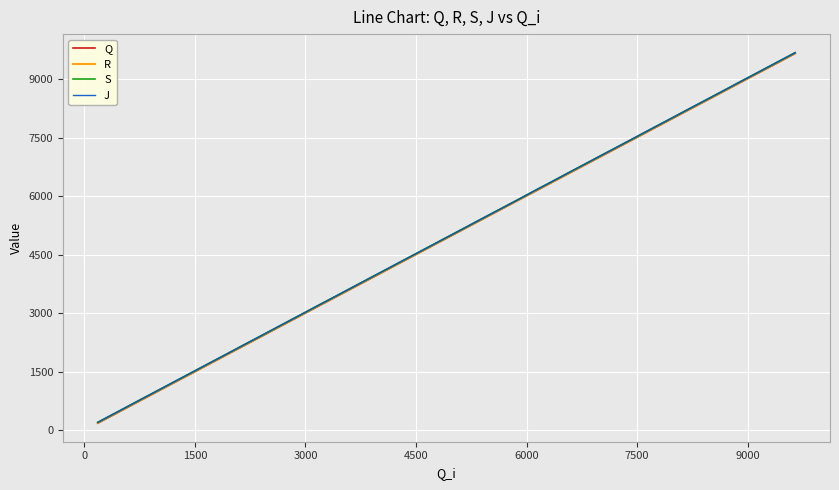

What is the highest value of the R series?

9661